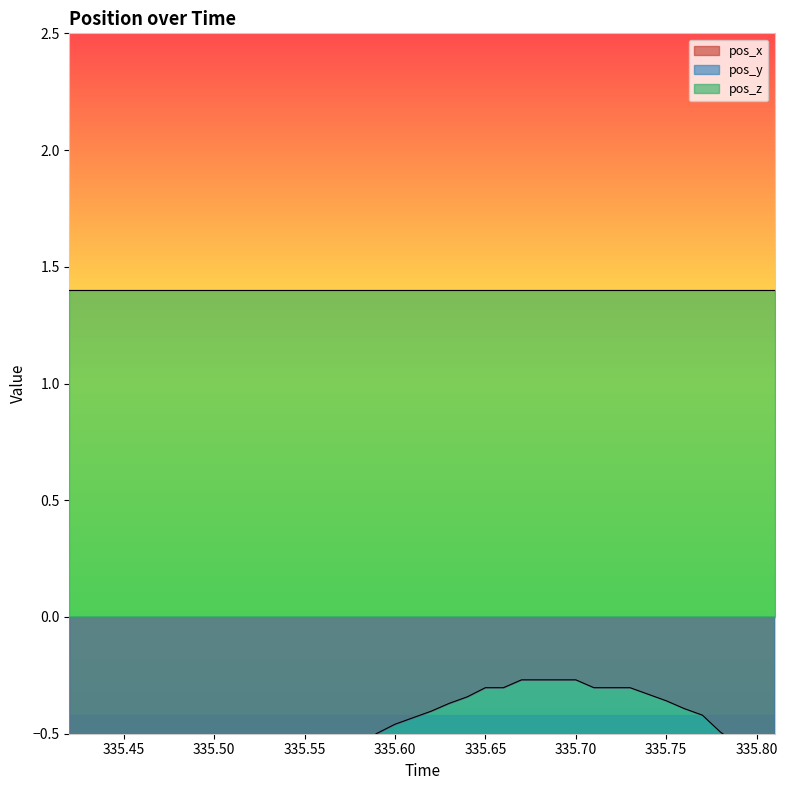

What is the average value of the pos_x series?

-0.6